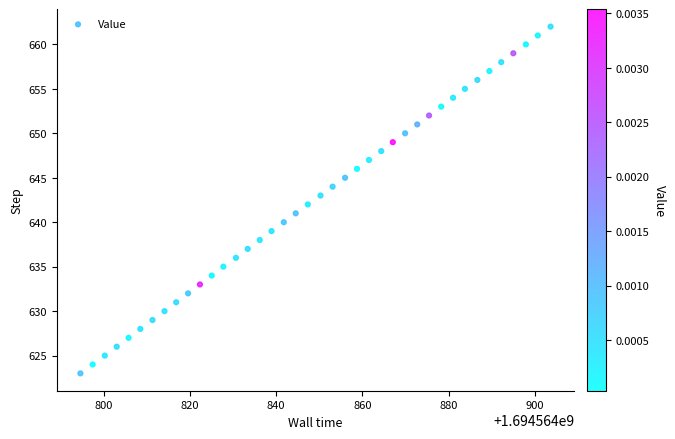

What is the range of Y values (max minus min)?

39